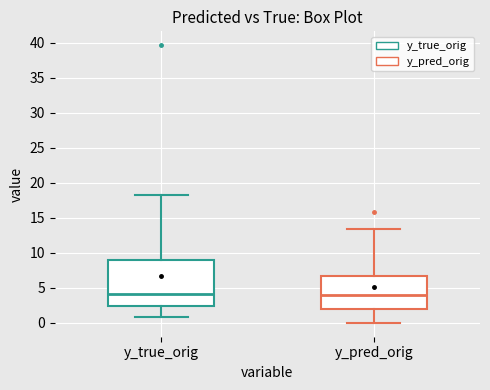

Reading left to right, read every box against the y-axis: the position of its median line, the range the box covers, and the ends of its whiskers. The values are not printed on the chart, so give them approximately, as read against the axis.

y_true_orig: median 4.0, box 2.5 to 9.0, whiskers 1.0 to 18.5
y_pred_orig: median 4.0, box 2.0 to 6.5, whiskers 0.0 to 13.5